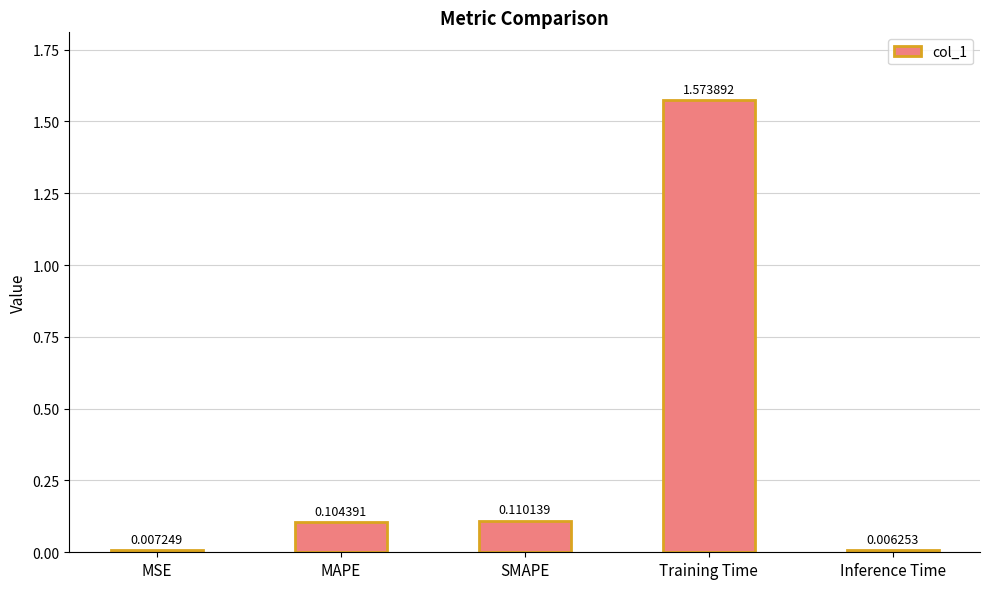

Between MSE and Training Time, which is larger?

Training Time